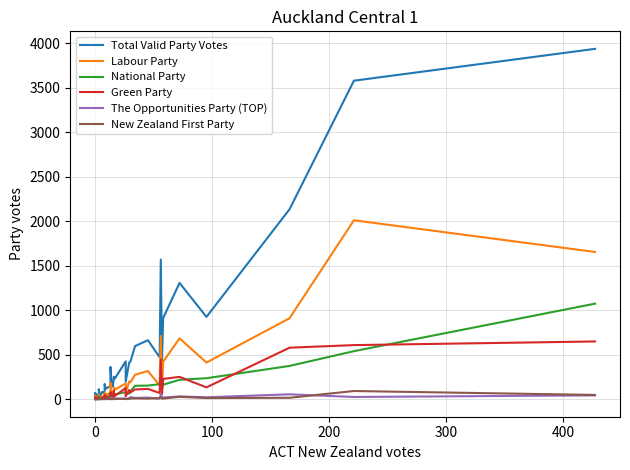

The value of Total Valid Party Votes at 27 is 577. True or false?

False